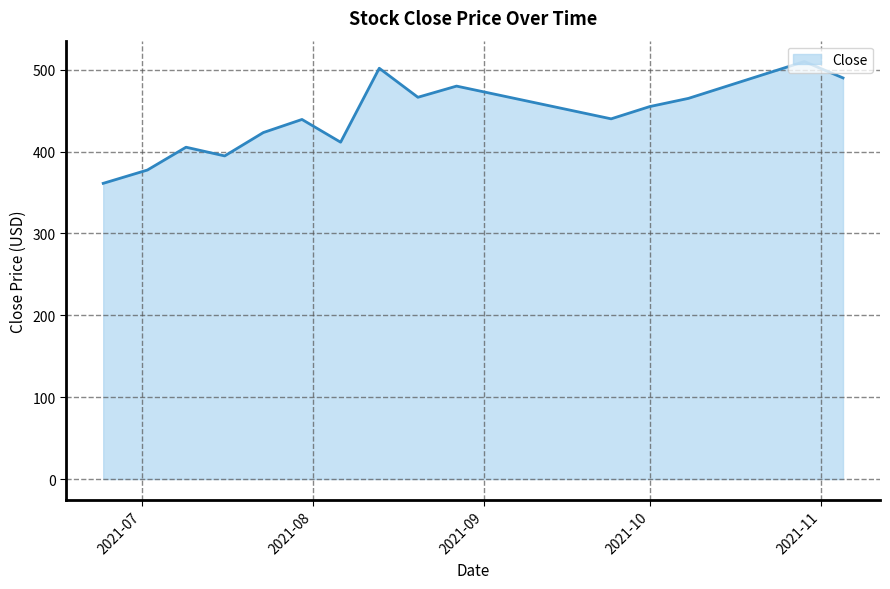

What is the difference between the maximum and minimum values?

148.8